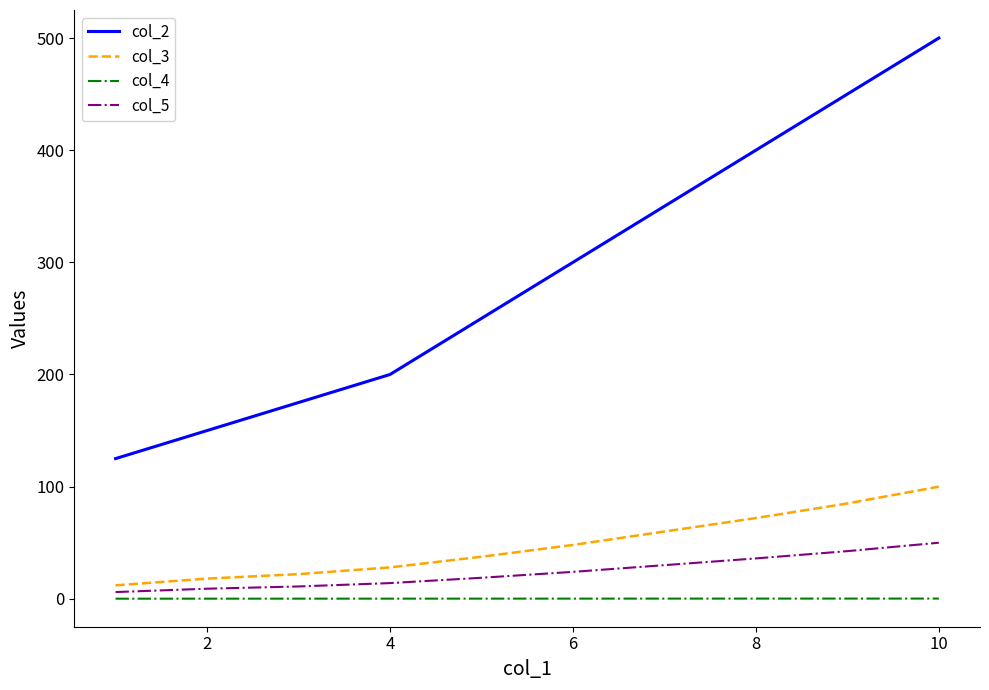

Which series has the largest total across all categories?

col_2